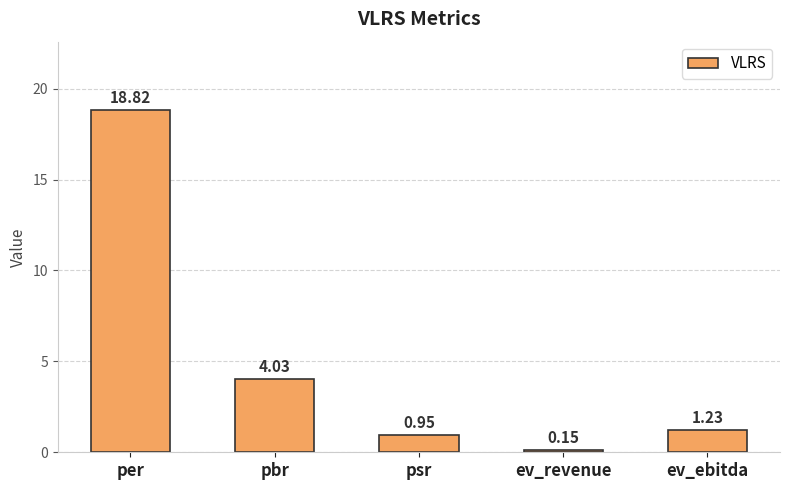

What is the maximum value shown in the chart?

18.8